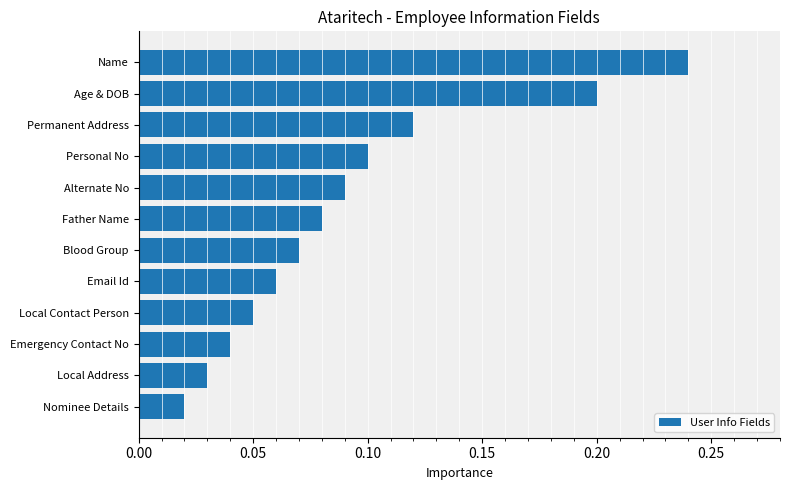

True or false: the data shows 0.1 at Name.

False